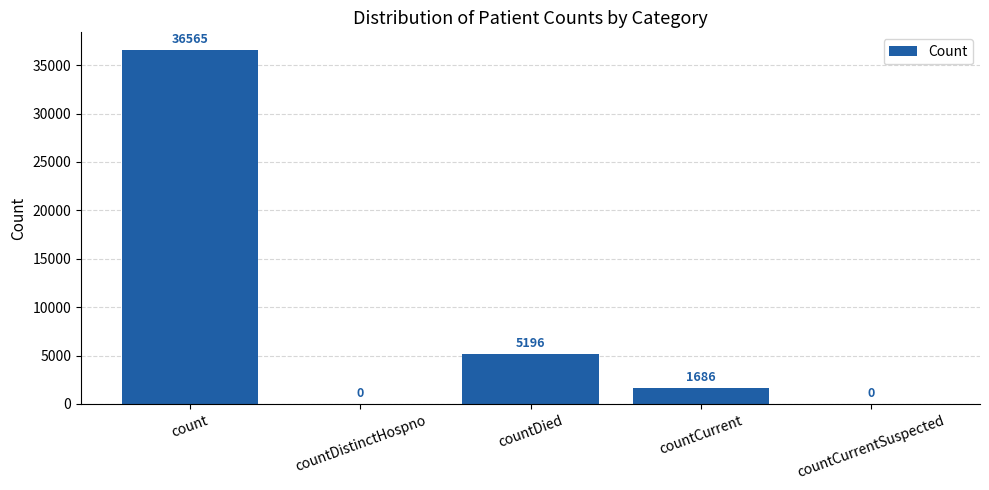

True or false: the data shows 0 at countCurrentSuspected.

True